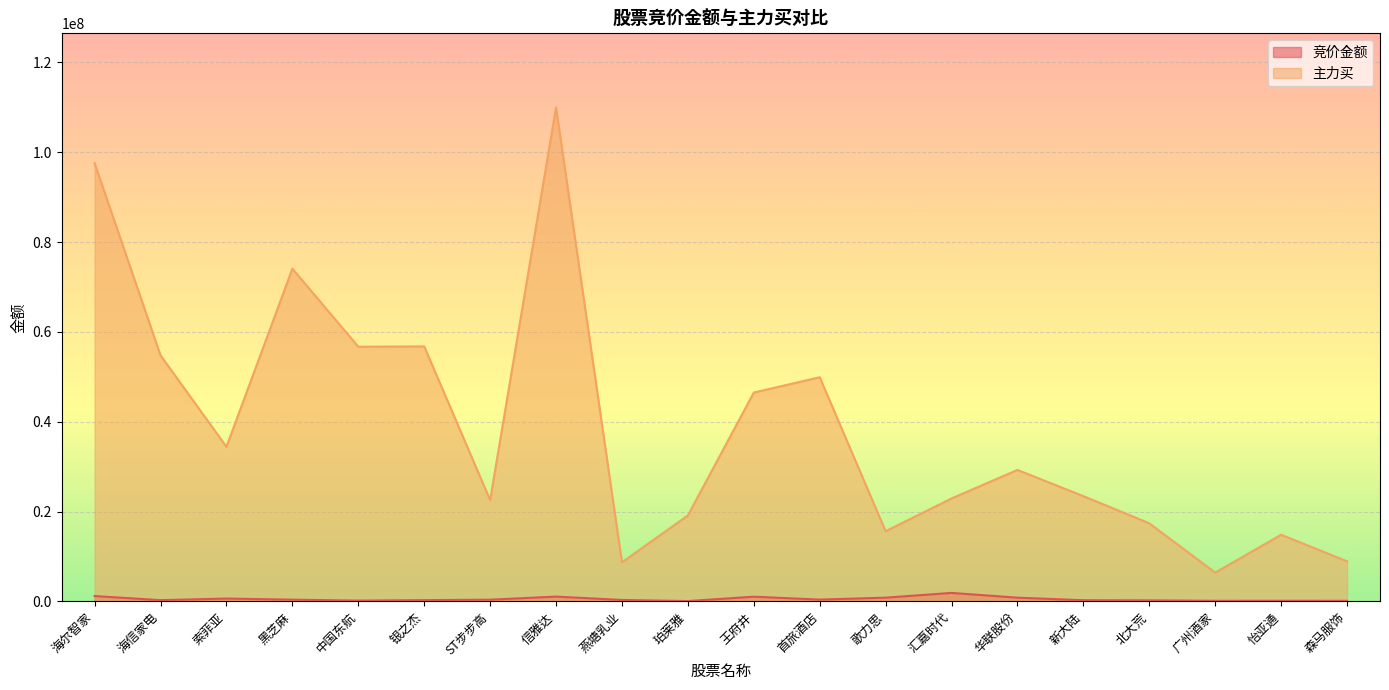

Rank the series by their maximum value, from highest to lowest.

主力买, 竞价金额